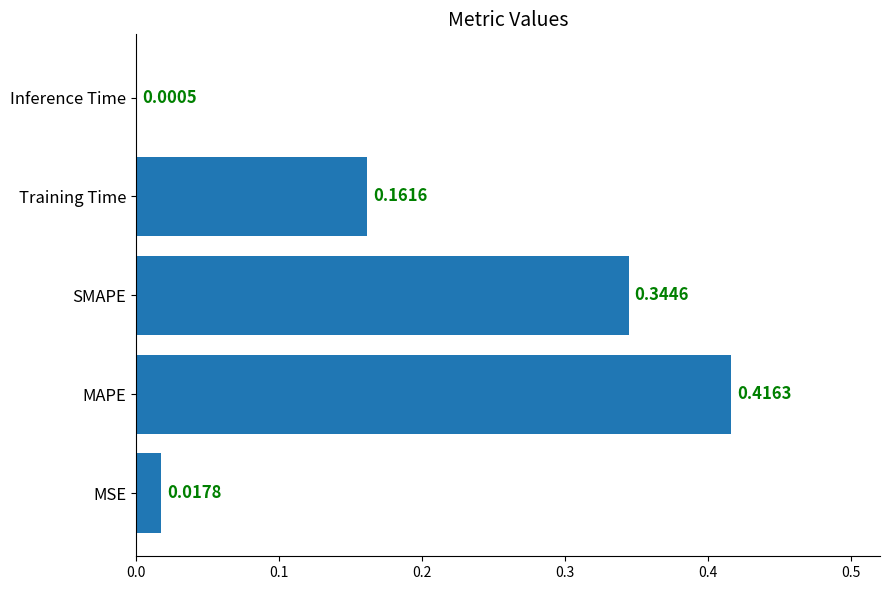

At which category does the chart reach its peak across all series?

MAPE